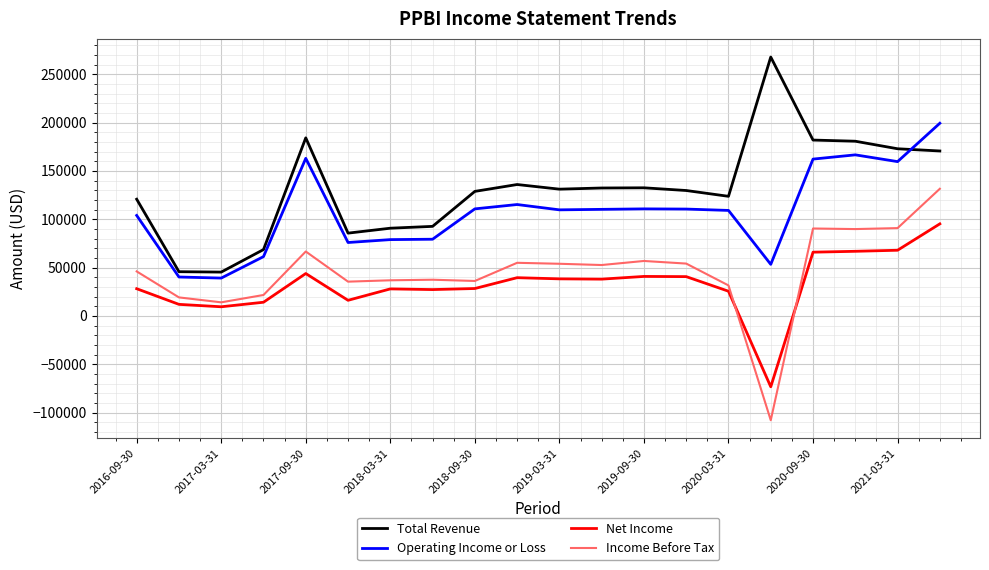

What is the difference between the maximum and second lowest values in the Total Revenue series?

222100